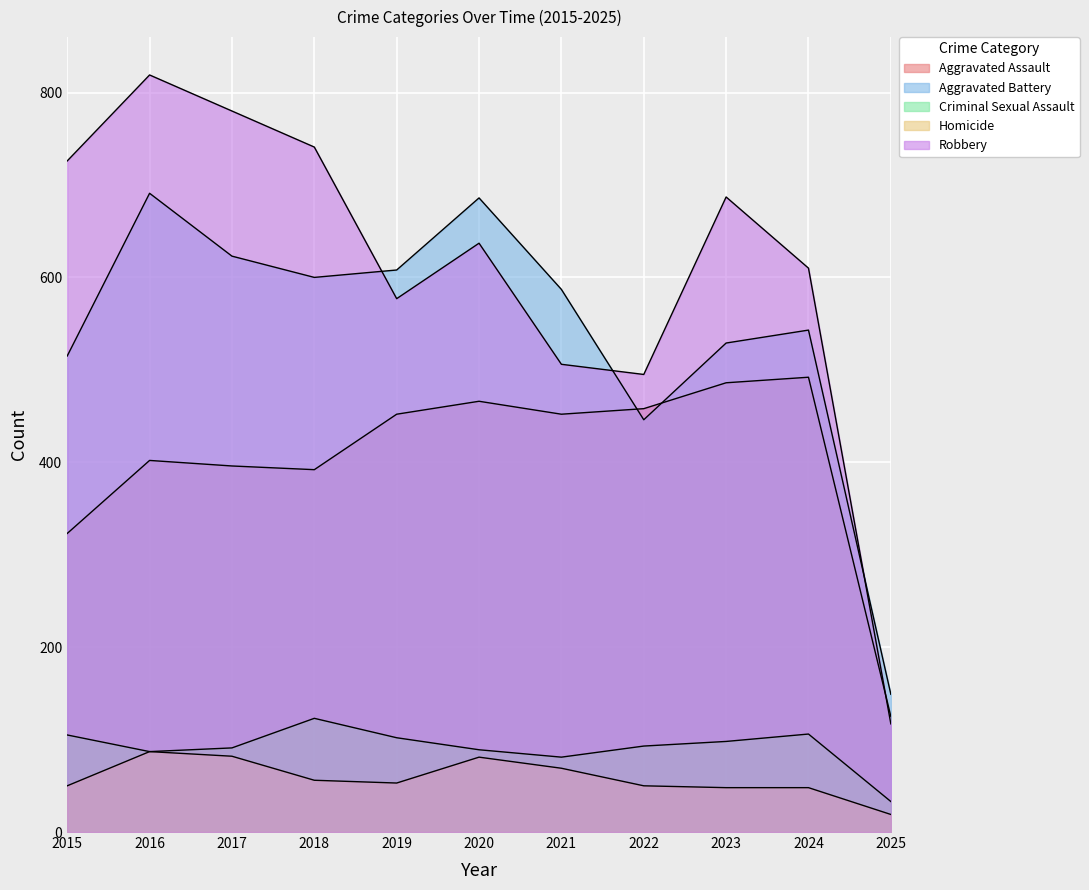

What are all the series names shown in the legend?

Aggravated Assault, Aggravated Battery, Criminal Sexual Assault, Homicide, Robbery